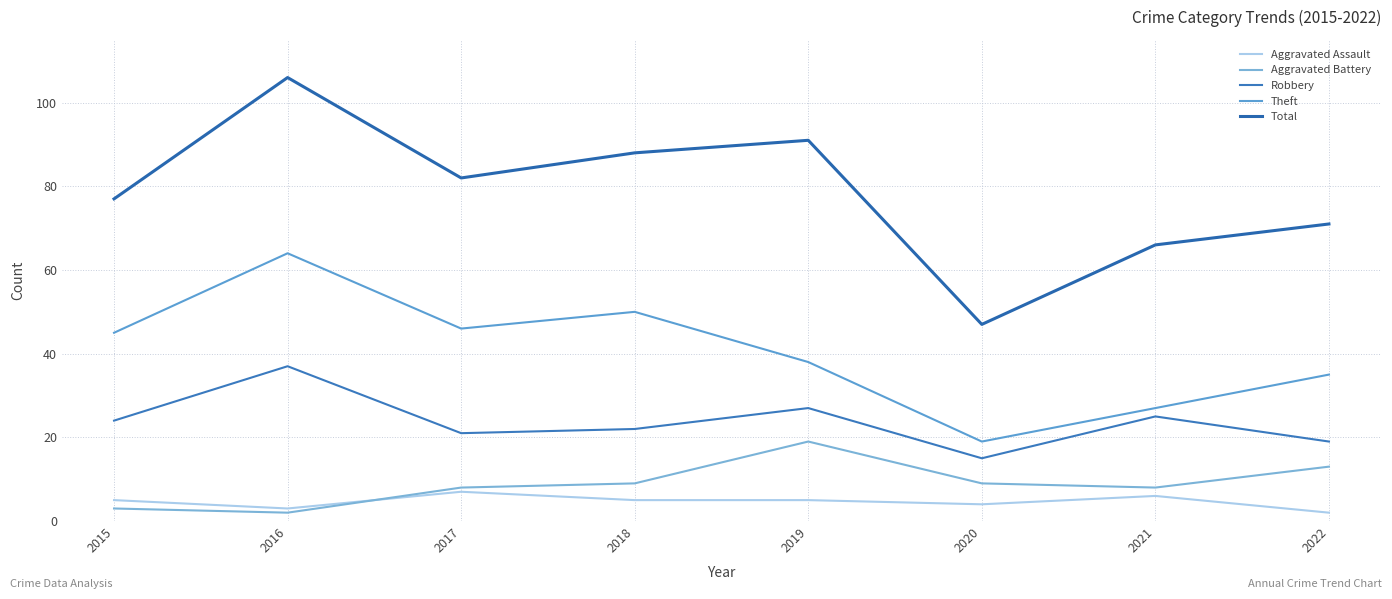

True or false: Robbery and Aggravated Assault cross at least once.

False